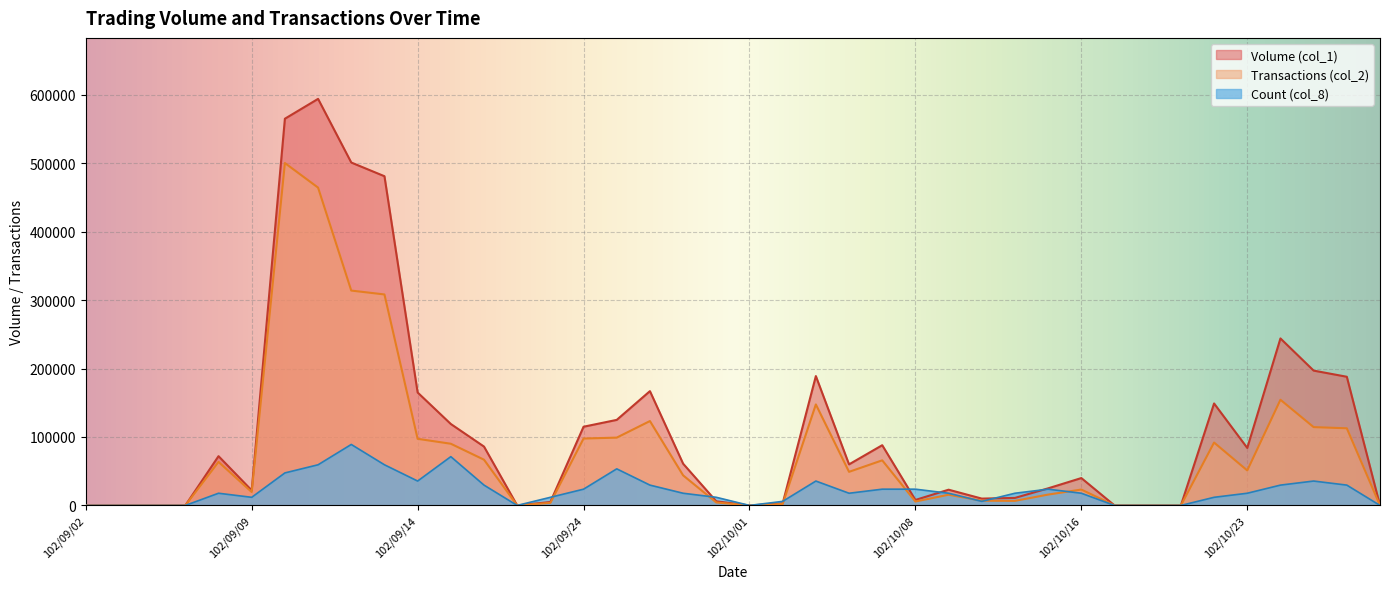

True or false: Count (col_8) has more than 2 points higher than both neighbors.

True